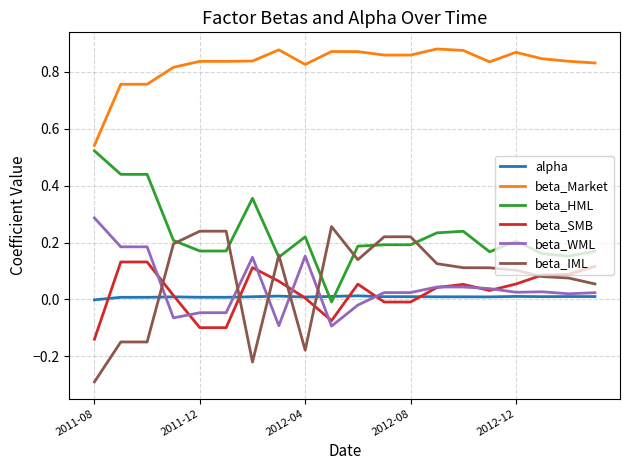

What is the lowest value of the beta_IML series?

-0.3